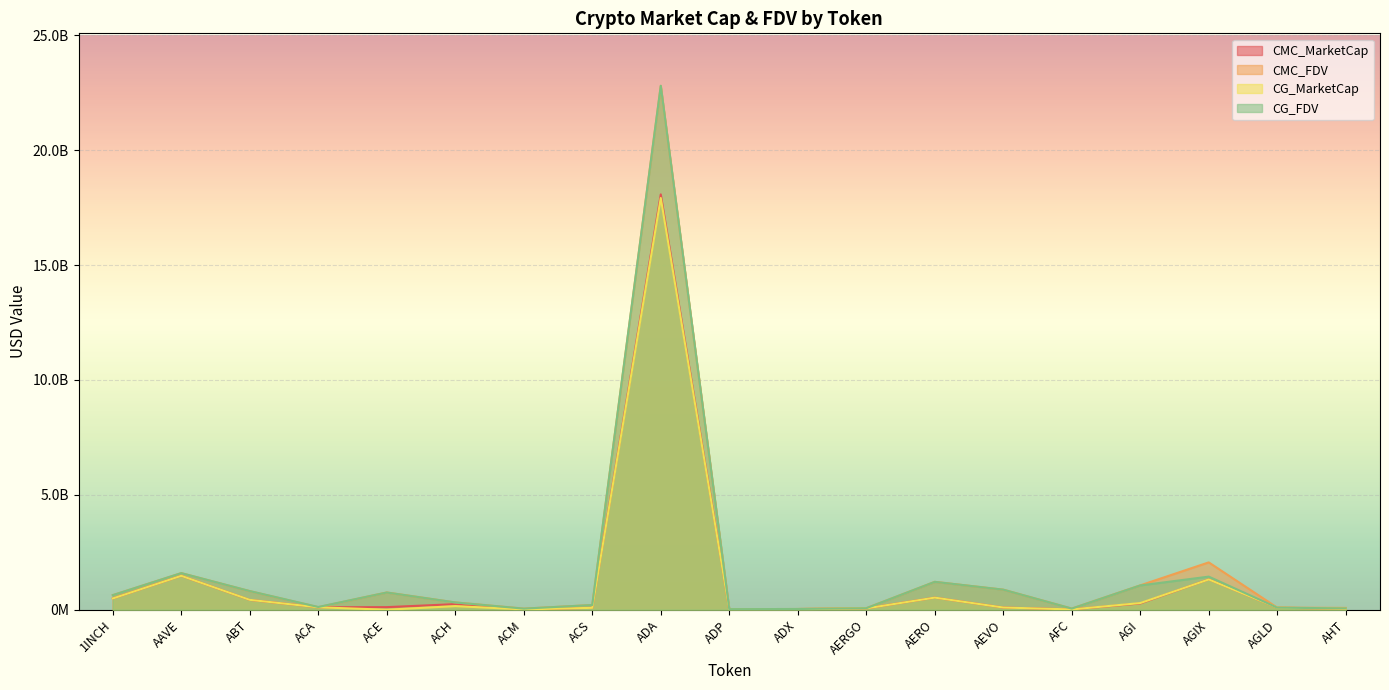

How many data points does each series have?

19